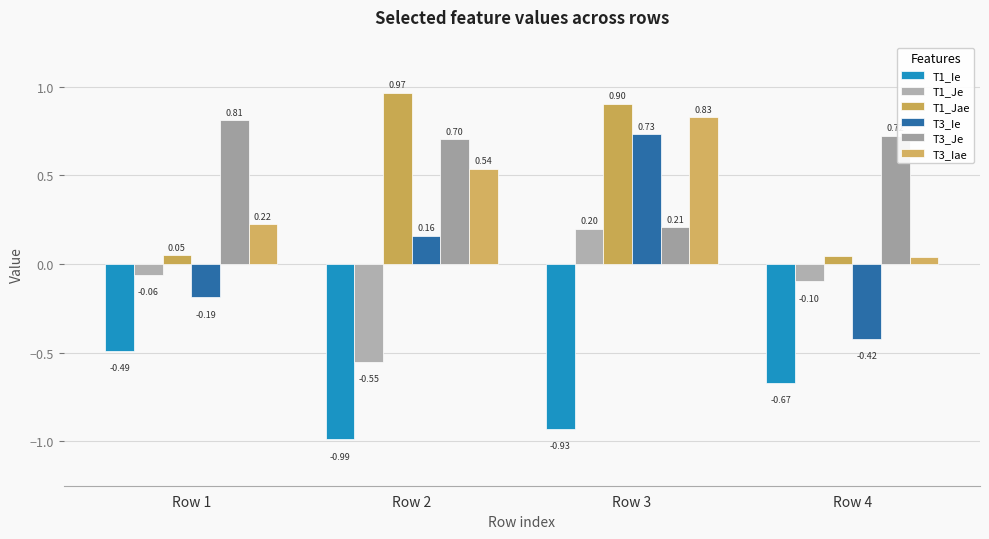

What is the difference between the second highest and second lowest values in the T3_Iae series?

0.3